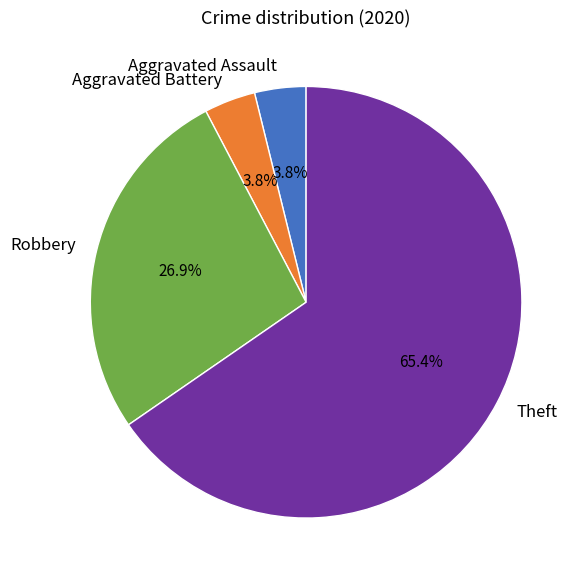

Is the sum of Theft and Aggravated Battery greater than half?

Yes